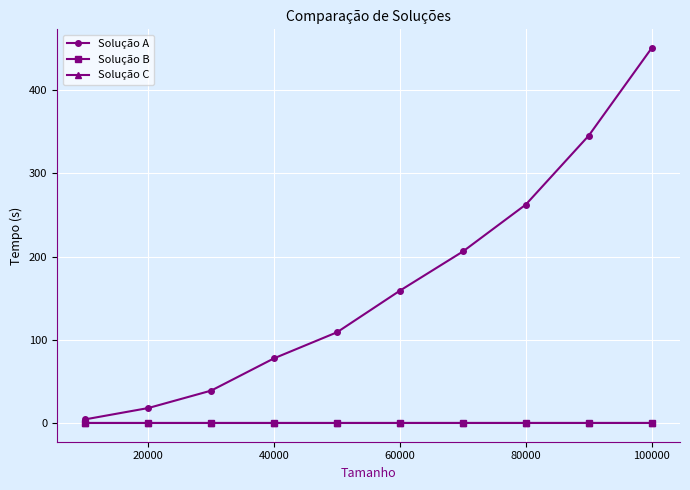

What is the maximum value shown in the chart?

450.8